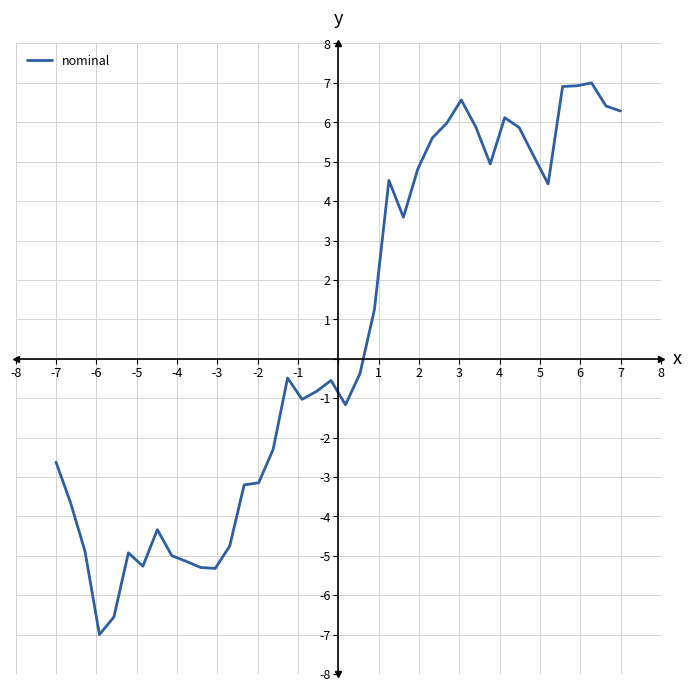

What is the difference between the maximum and minimum values?

14.0